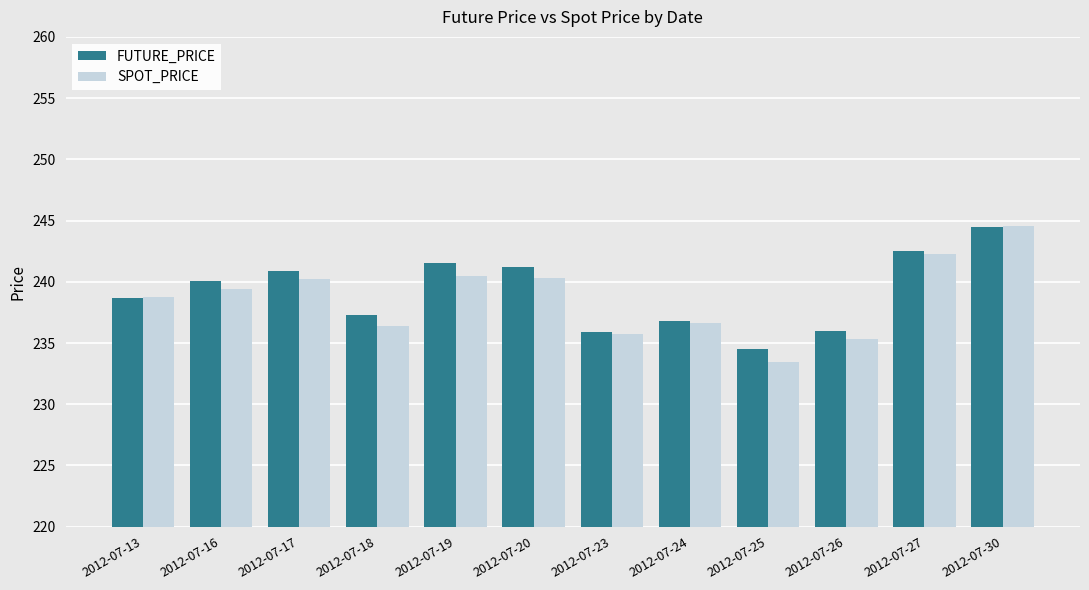

Which series changed the most between 2012-07-16 and 2012-07-25?

SPOT_PRICE